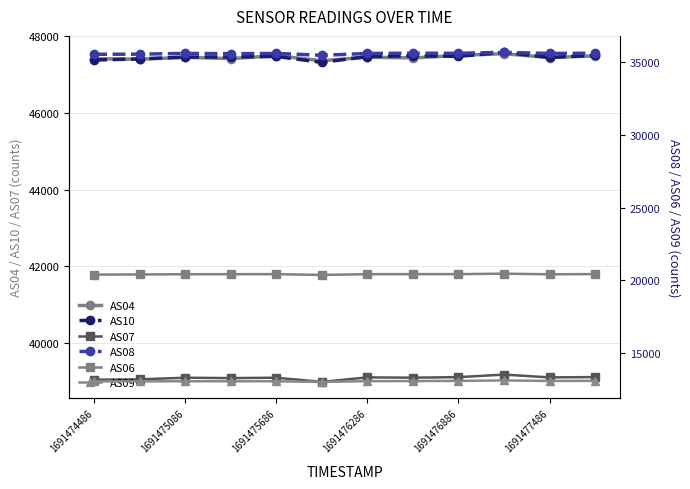

What is the minimum value for AS07?

38994